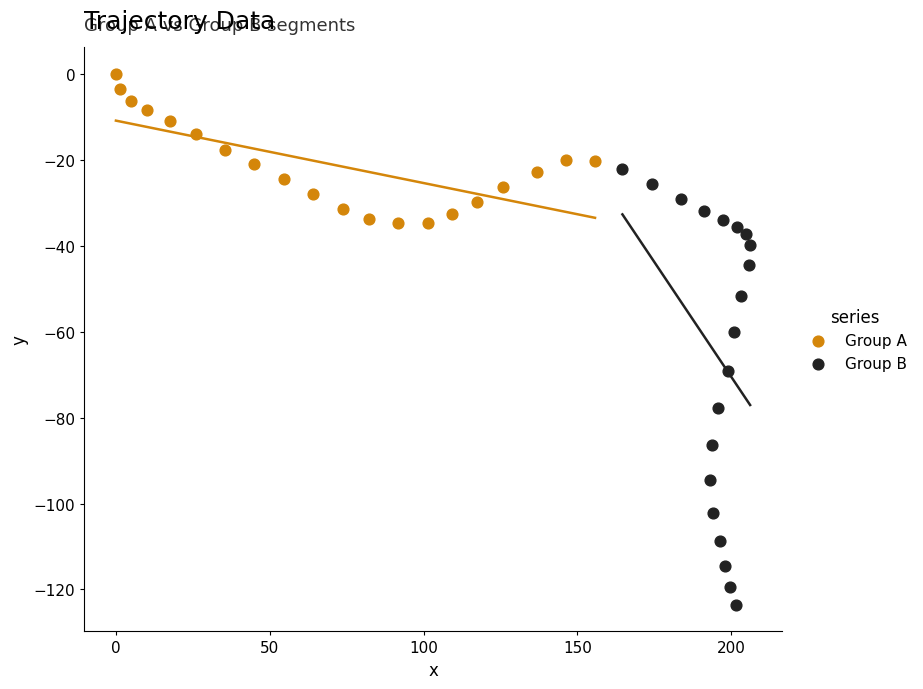

Which series contains the highest Y value?

Group A